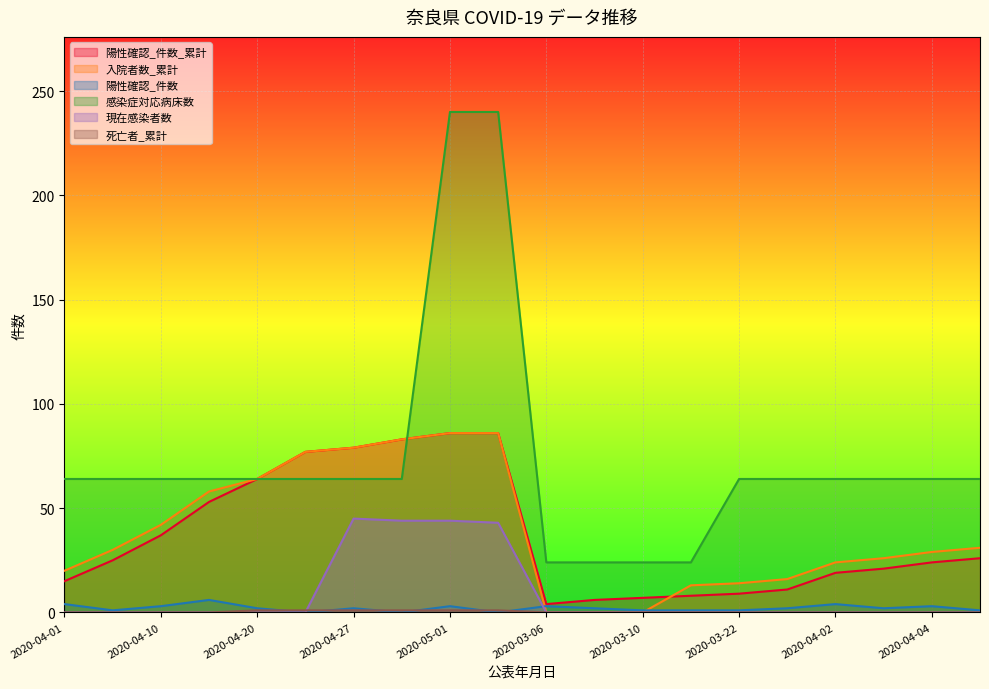

What is the sum of all 入院者数_累計 values?

778